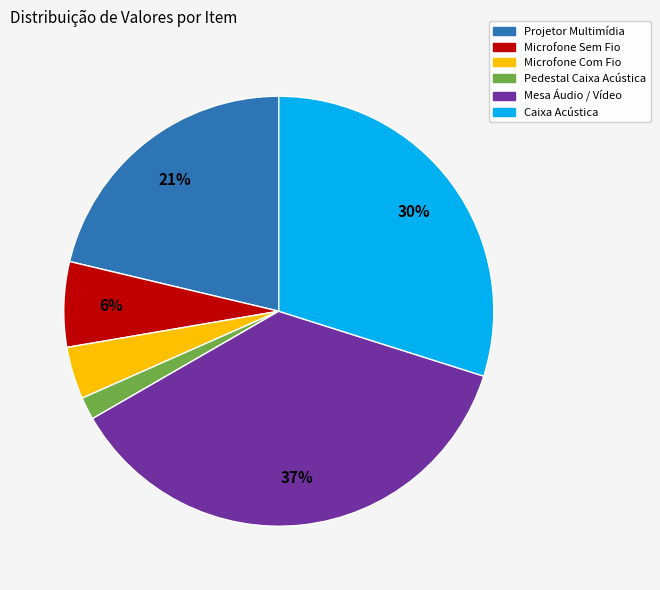

Which slice is the smallest?

Pedestal Caixa Acústica